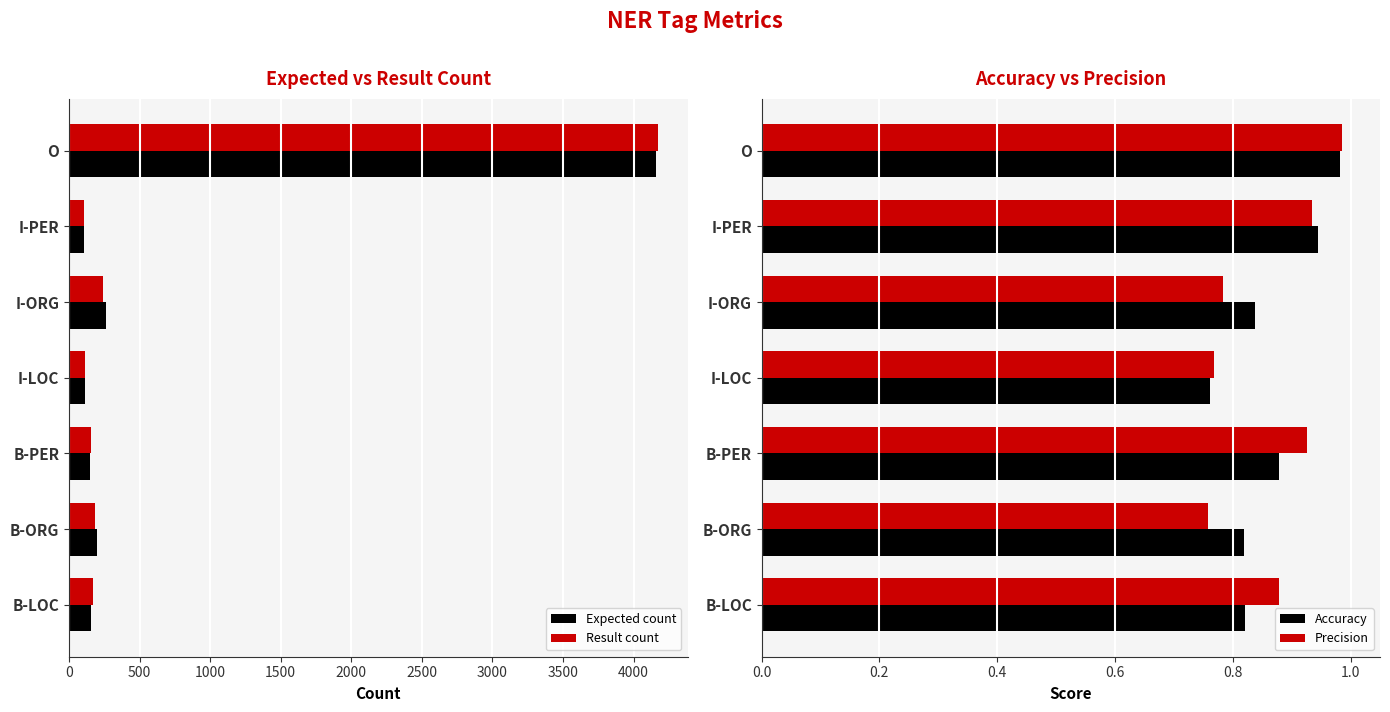

At which label does Accuracy reach its peak?

O